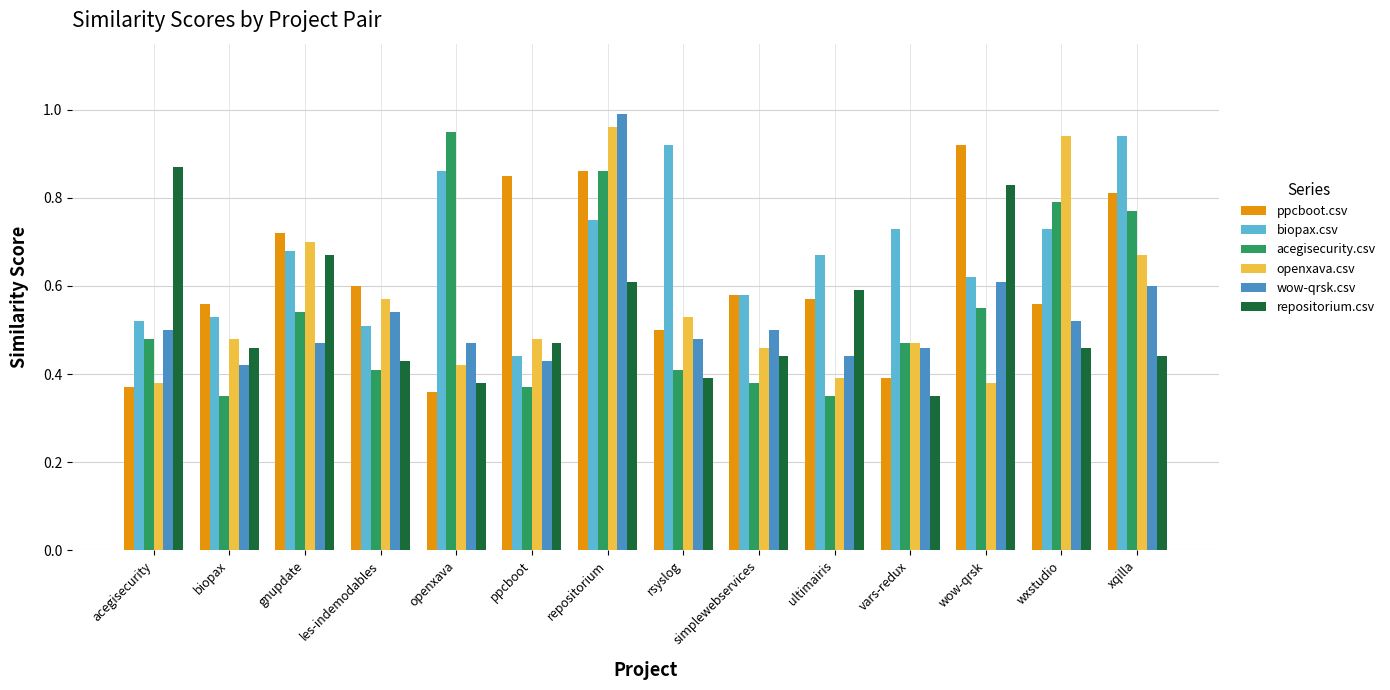

Where is biopax.csv nearest to the value 0?

ppcboot